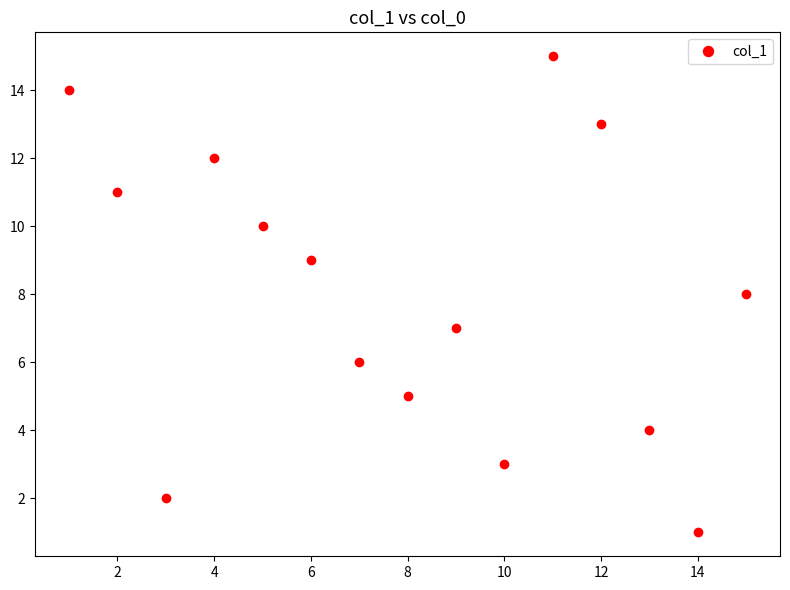

Does the chart have visible grid lines?

No